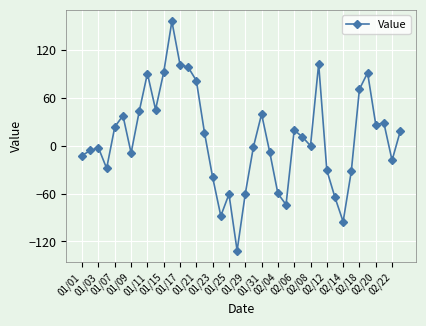

How many series are shown in this chart?

1